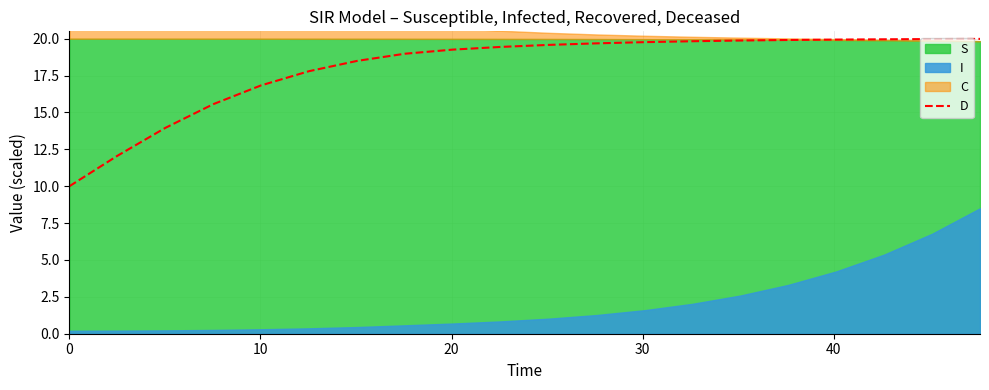

What is the highest value of the D series?

20.0